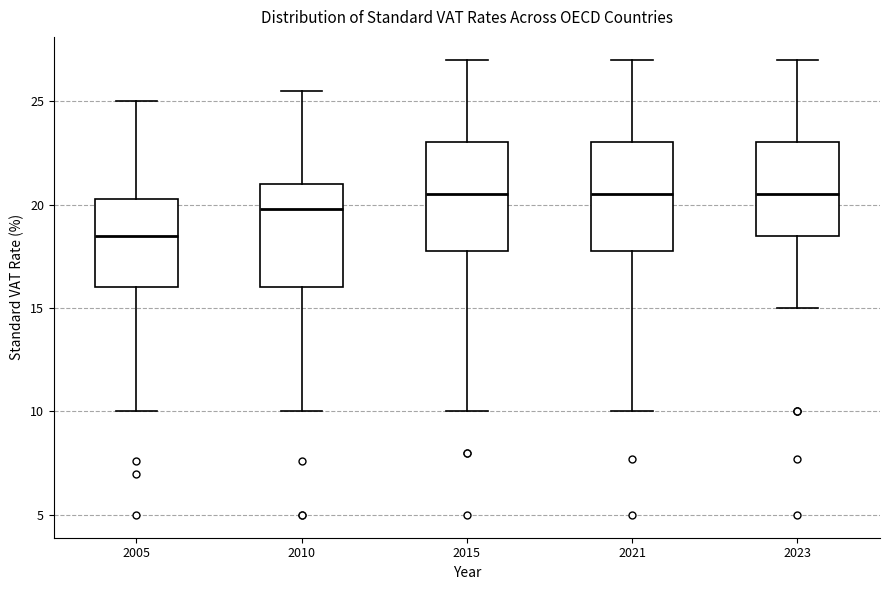

Reading left to right, read every box against the y-axis: the position of its median line, the range the box covers, and the ends of its whiskers. The values are not printed on the chart, so give them approximately, as read against the axis.

2005: median 18.5, box 16.0 to 20.5, whiskers 10.0 to 25.0
2010: median 20.0, box 16.0 to 21.0, whiskers 10.0 to 25.5
2015: median 20.5, box 18.0 to 23.0, whiskers 10.0 to 27.0
2021: median 20.5, box 18.0 to 23.0, whiskers 10.0 to 27.0
2023: median 20.5, box 18.5 to 23.0, whiskers 15.0 to 27.0